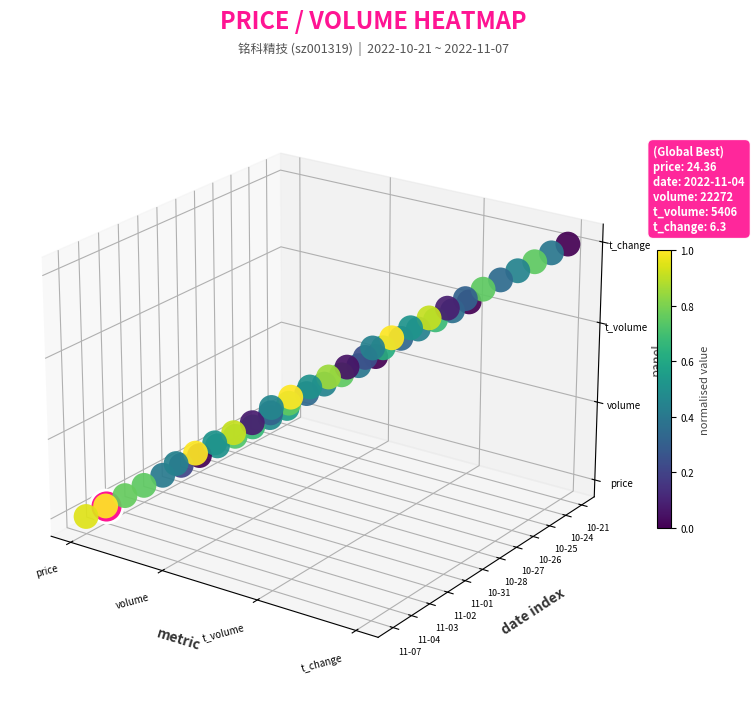

The value of t_volume at volume is -0.0. True or false?

False